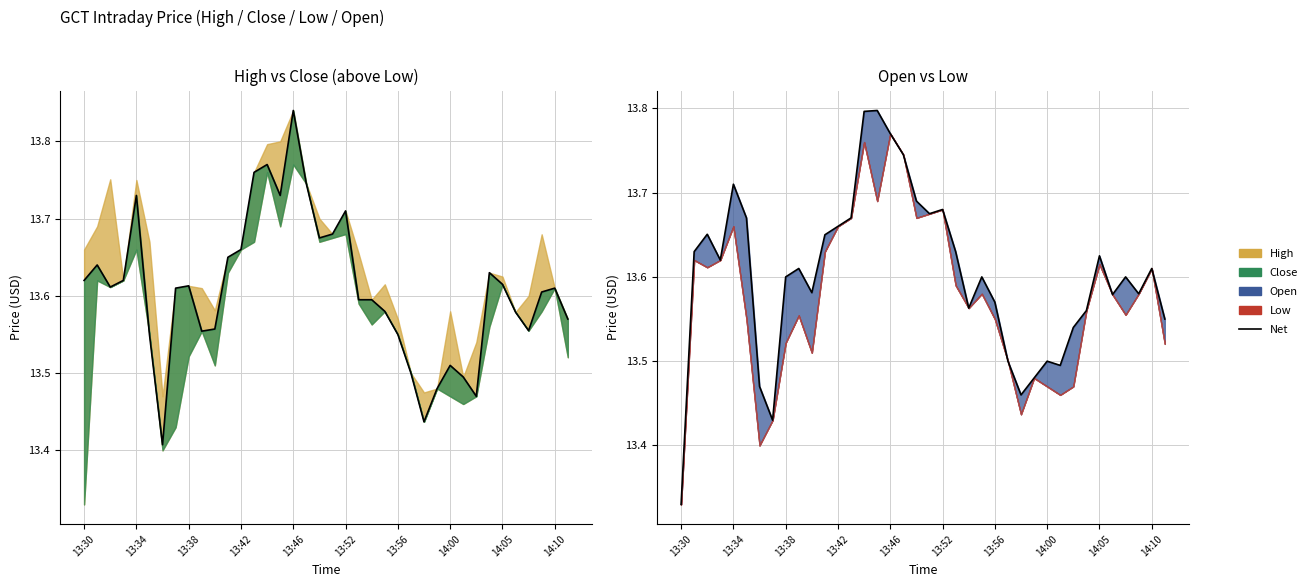

How many categories are shown in the chart?

38